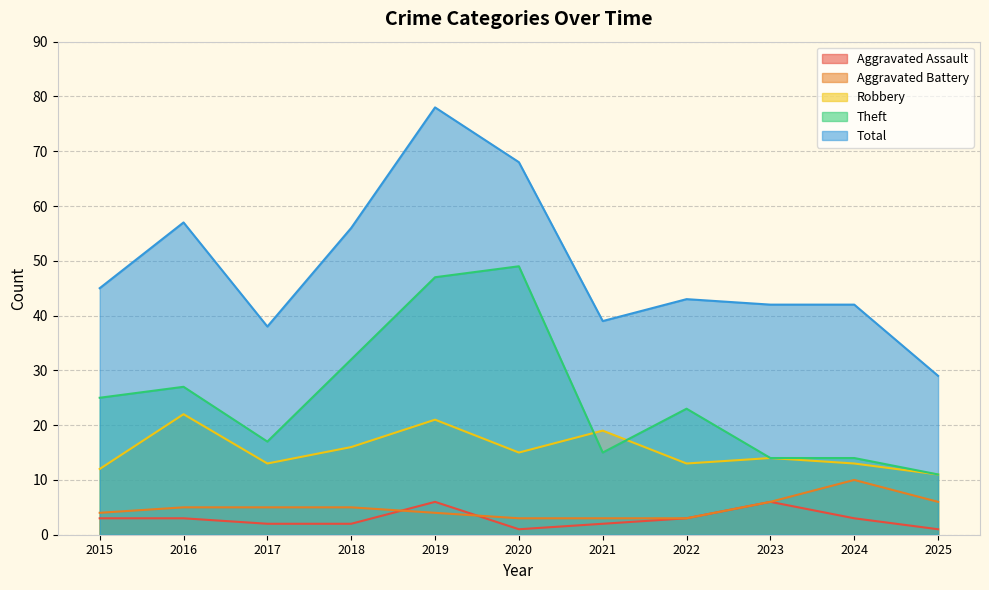

Count the number of categories in the chart.

11